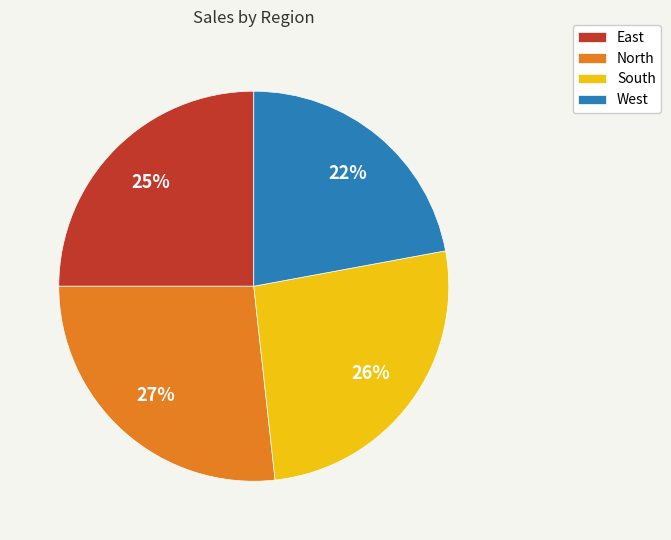

Approximately how many times larger is the value at North compared to South?

1.0